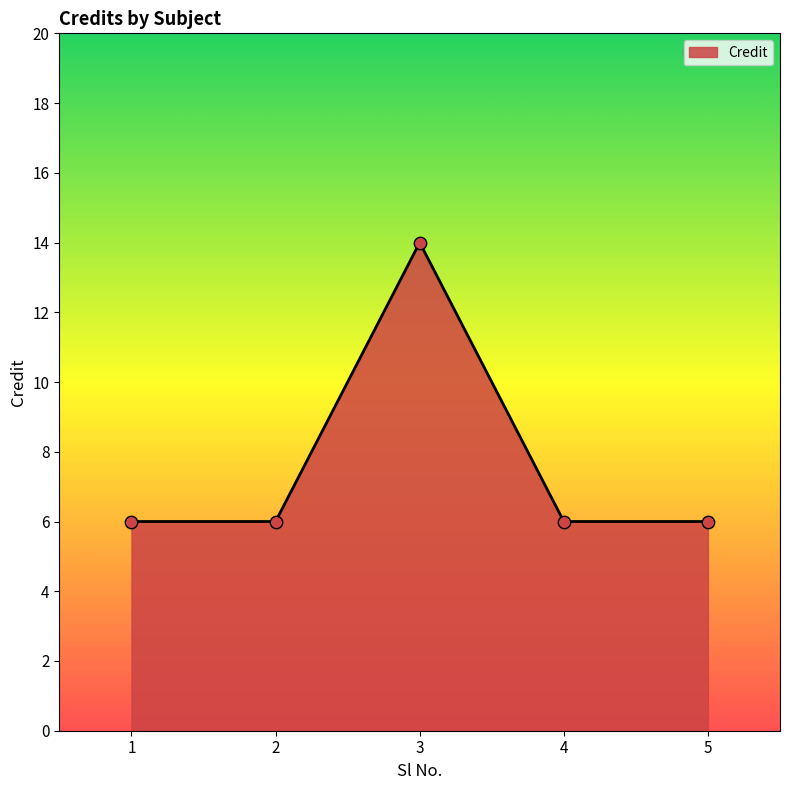

Which has a higher value, 3 or 2?

3